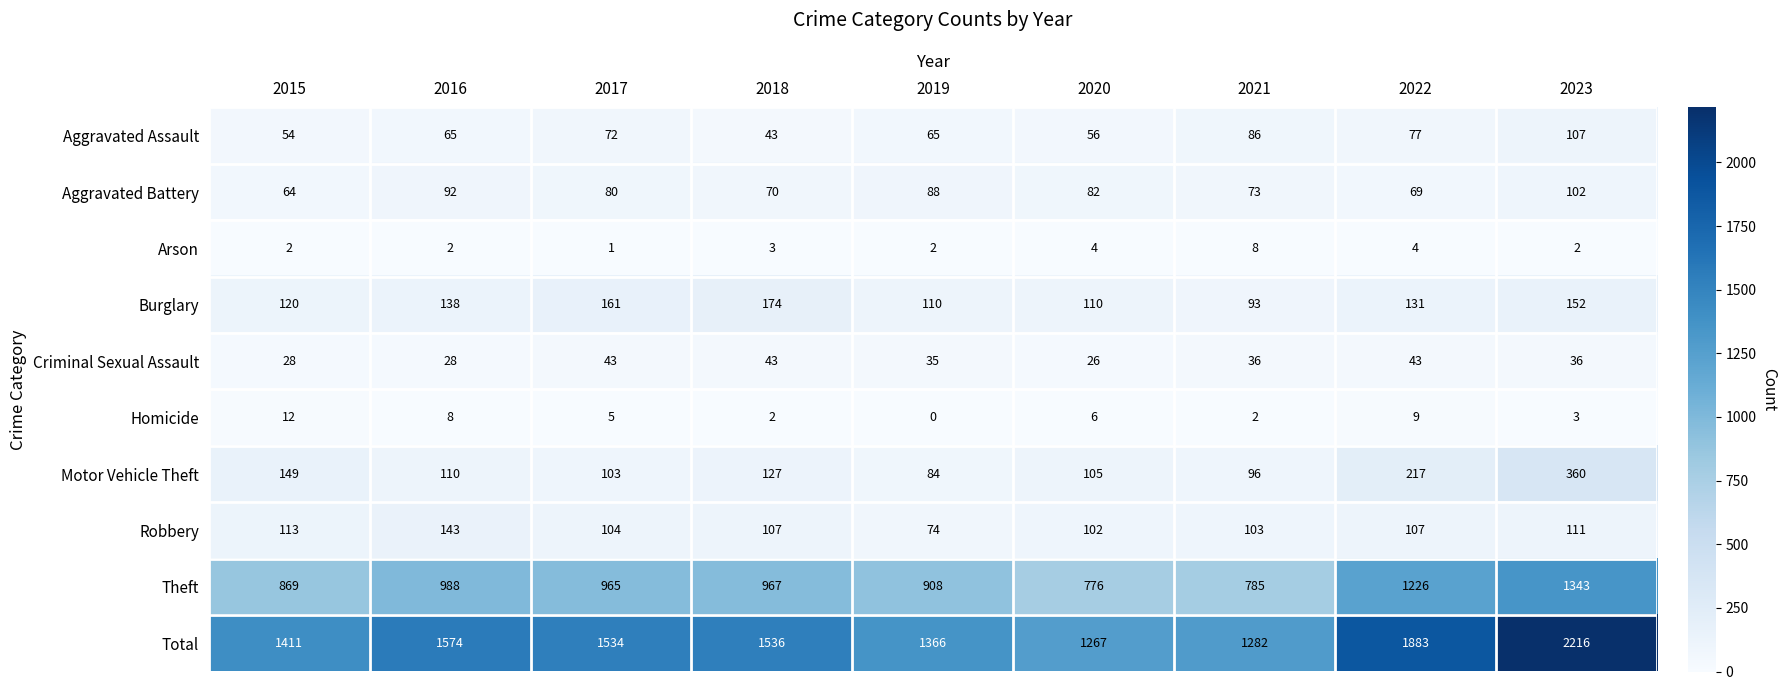

How many series are shown in this chart?

10